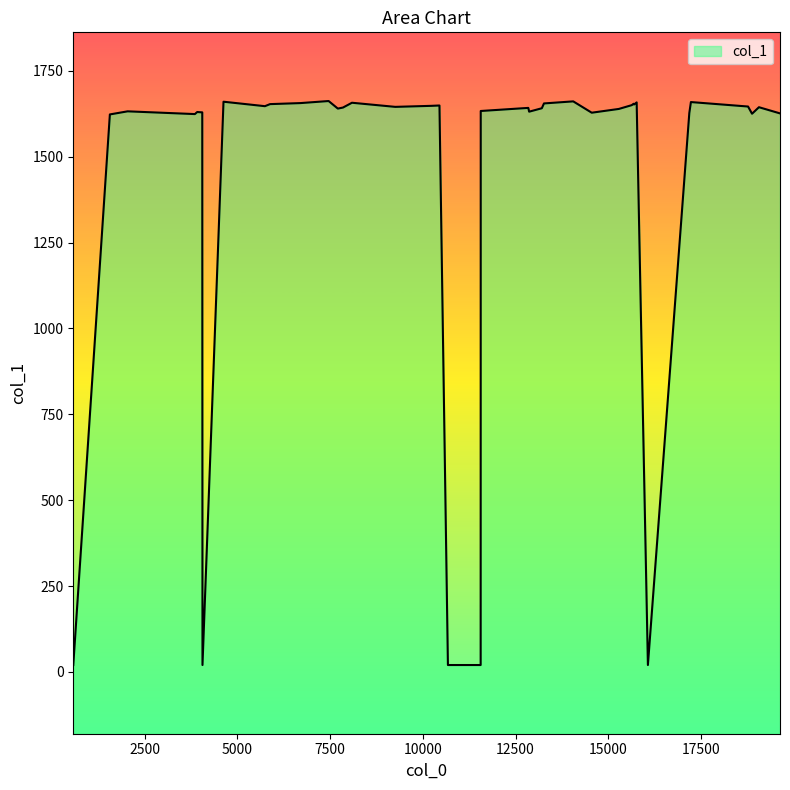

What is the maximum value shown in the chart?

1662